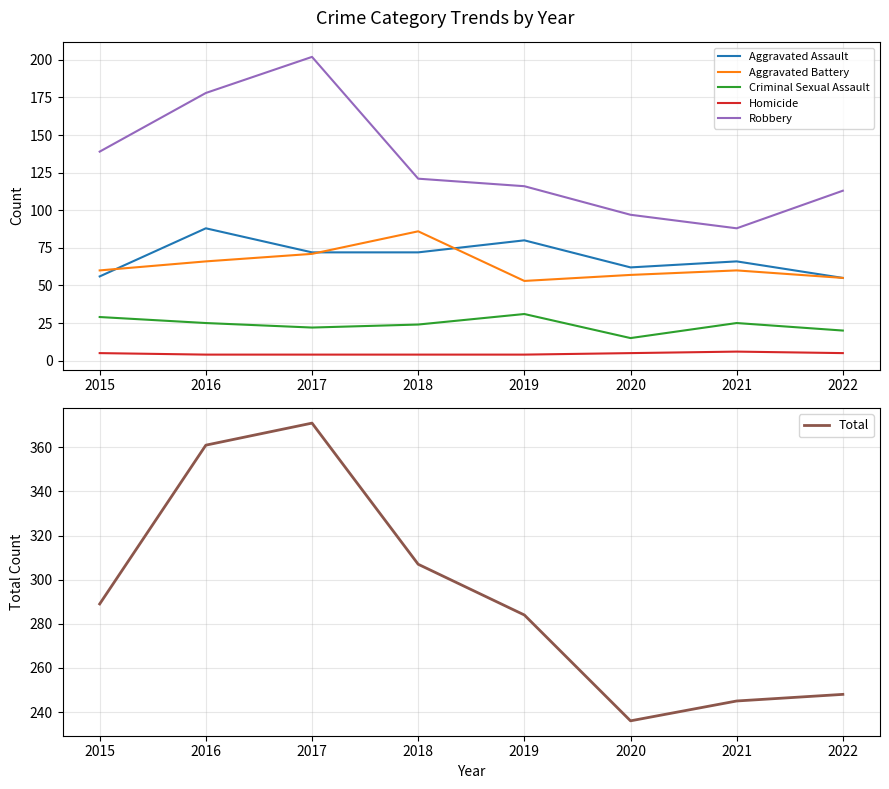

Is it true that Aggravated Assault equals 72 at 2017?

True